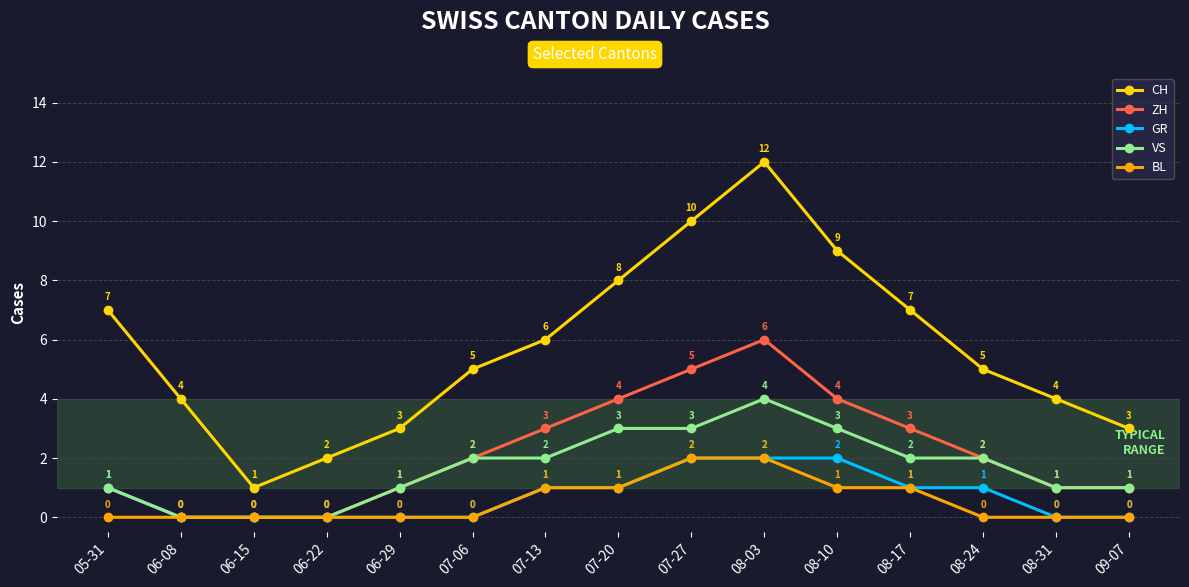

Reading right to left, list all the values displayed in this chart.

CH: 09-07=3	08-31=4	08-24=5	08-17=7	08-10=9	08-03=12	07-27=10	07-20=8	07-13=6	07-06=5	06-29=3	06-22=2	06-15=1	06-08=4	05-31=7
ZH: 09-07=1	08-31=1	08-24=2	08-17=3	08-10=4	08-03=6	07-27=5	07-20=4	07-13=3	07-06=2	06-29=1	06-22=0	06-15=0	06-08=0	05-31=1
GR: 09-07=0	08-31=0	08-24=1	08-17=1	08-10=2	08-03=2	07-27=2	07-20=1	07-13=1	07-06=0	06-29=0	06-22=0	06-15=0	06-08=0	05-31=1
VS: 09-07=1	08-31=1	08-24=2	08-17=2	08-10=3	08-03=4	07-27=3	07-20=3	07-13=2	07-06=2	06-29=1	06-22=0	06-15=0	06-08=0	05-31=1
BL: 09-07=0	08-31=0	08-24=0	08-17=1	08-10=1	08-03=2	07-27=2	07-20=1	07-13=1	07-06=0	06-29=0	06-22=0	06-15=0	06-08=0	05-31=0